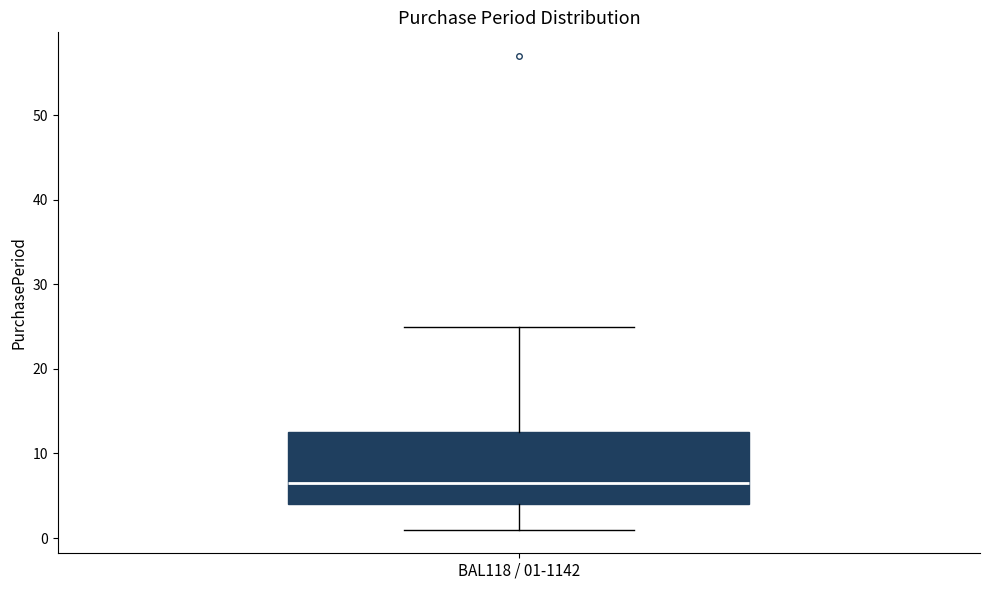

Read this box plot against the y-axis: the position of the median line, the range covered by the box, and the ends of both whiskers. The values are not printed on the chart, so give them approximately, as read against the axis.

median 7, box 4 to 13, whiskers 1 to 25